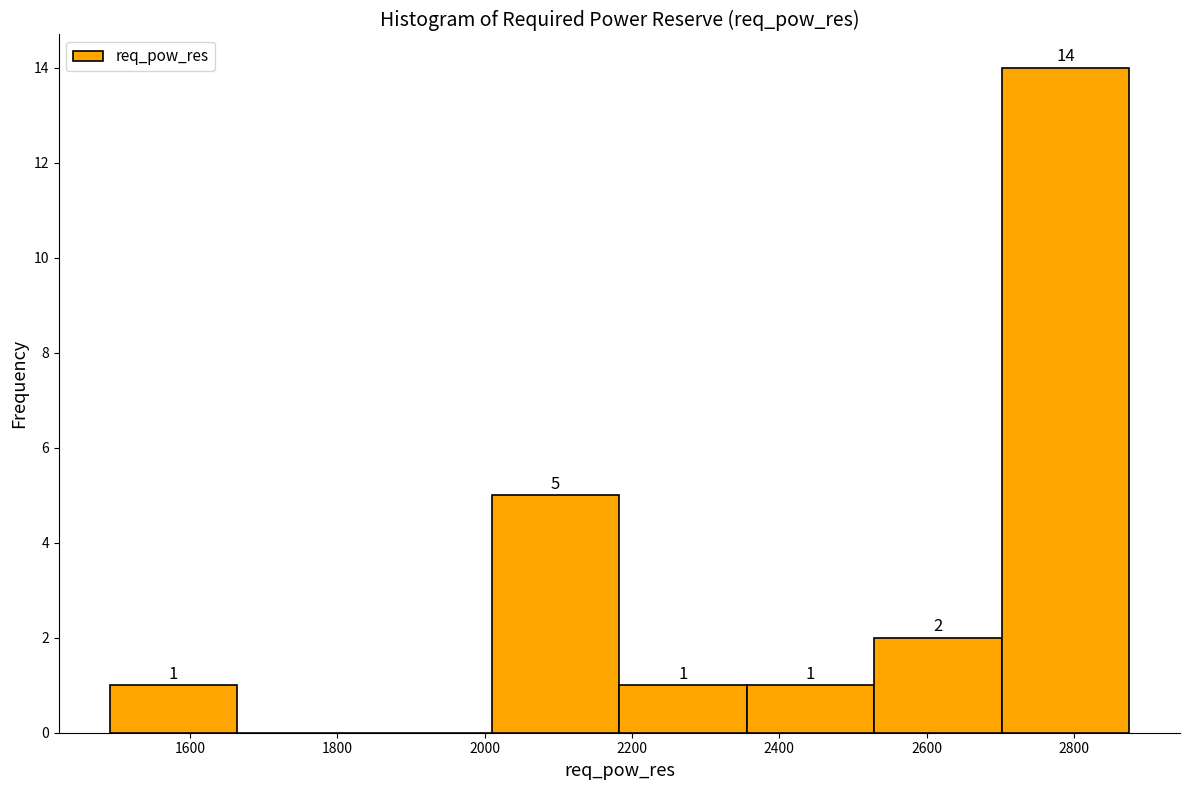

Over which range of the x-axis is the bar tallest?

2700 to 2880